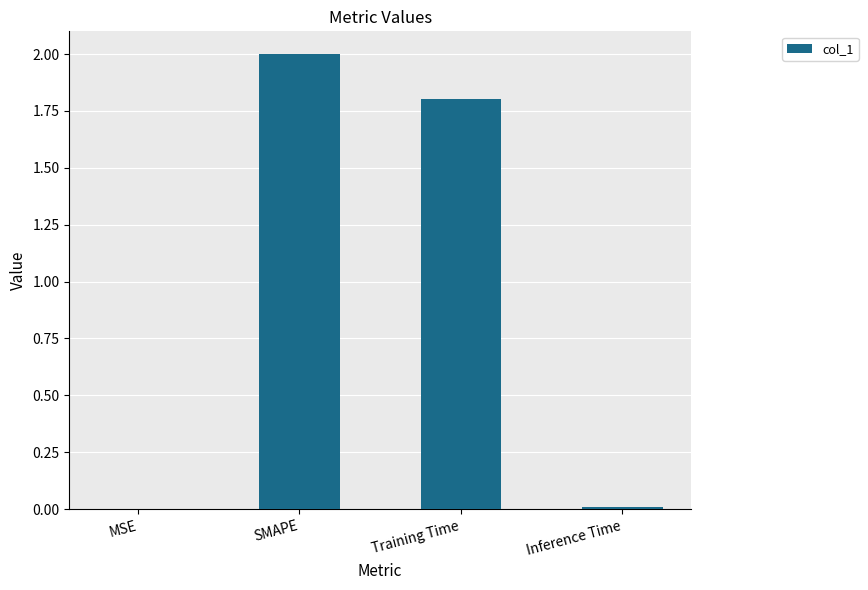

What is the sum of the values at Inference Time and Training Time?

1.8